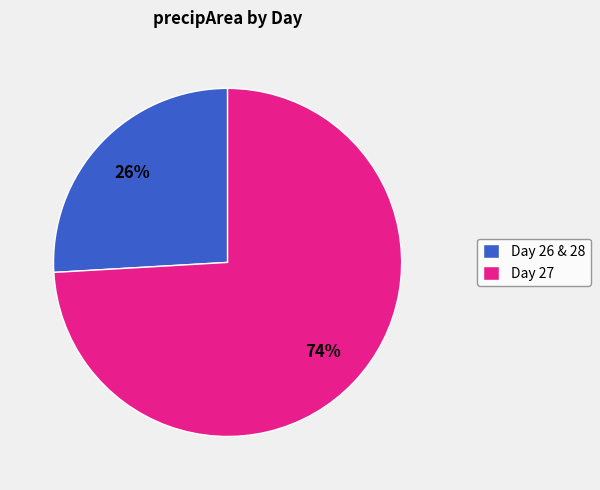

Does Day 27 account for over 50% of the chart?

Yes